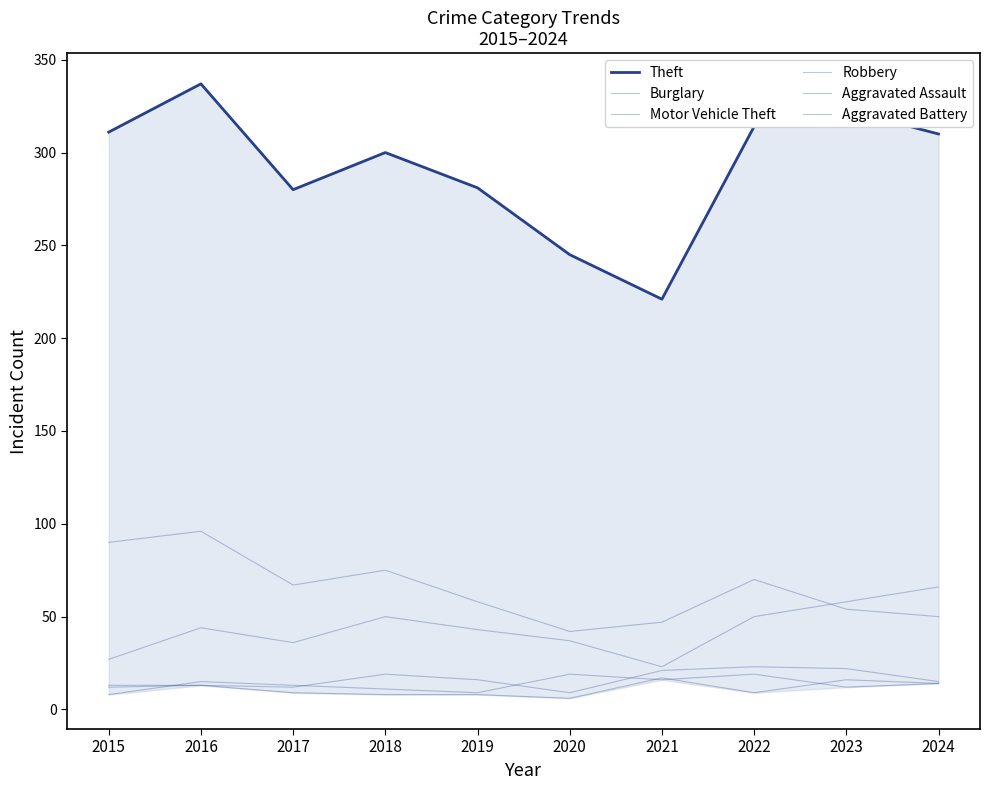

What is the total value across all series at 2021?

345